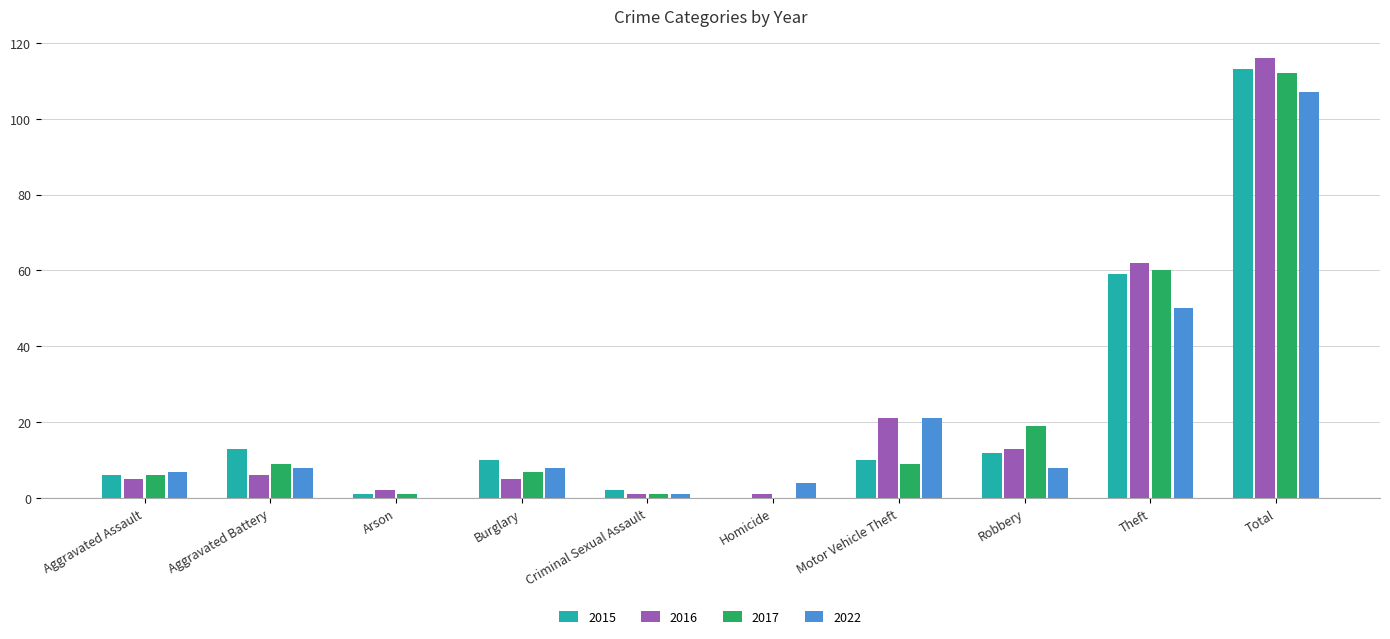

What is the approximate value of 2015 at Robbery?

12